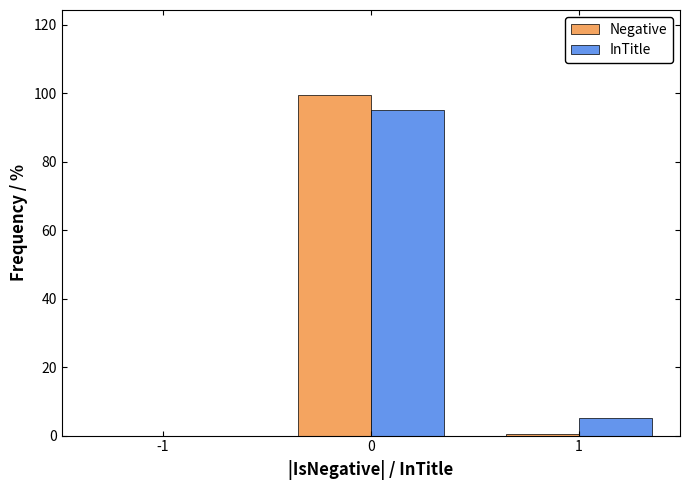

Reading left to right, list all the values displayed in this chart.

Negative: -1=0.0	0=99.4	1=0.6
InTitle: -1=0.0	0=94.9	1=5.1